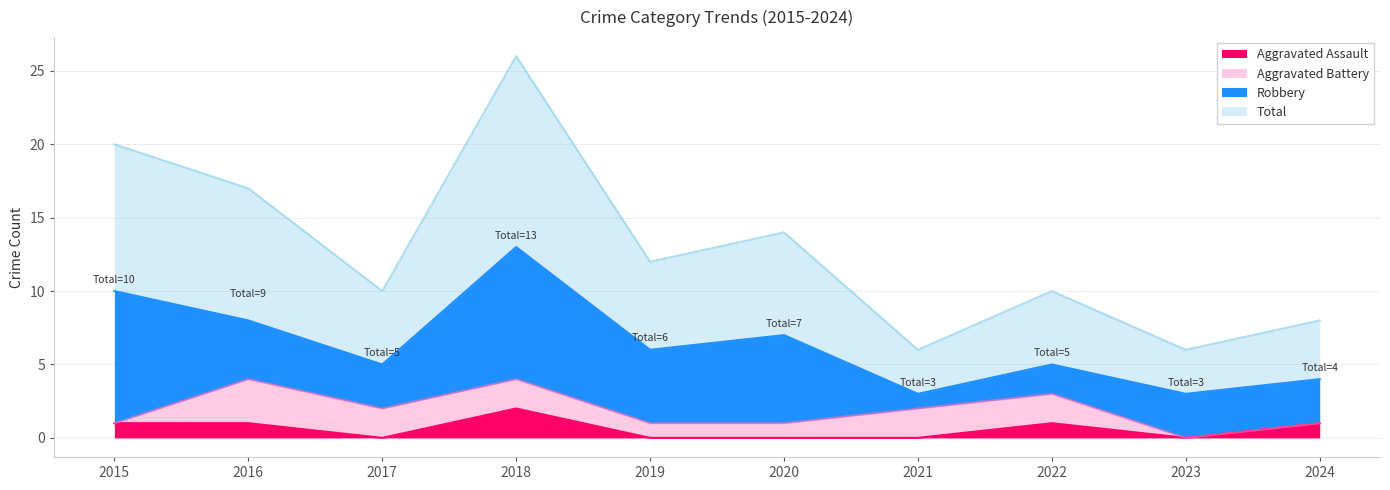

The Aggravated Assault series shows 2 at 2018. True or false?

True